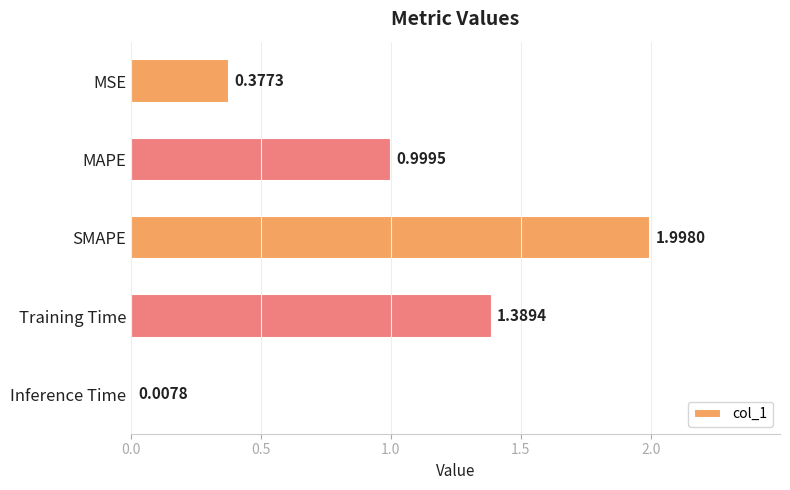

What is the sum of the values at Inference Time and SMAPE?

2.0